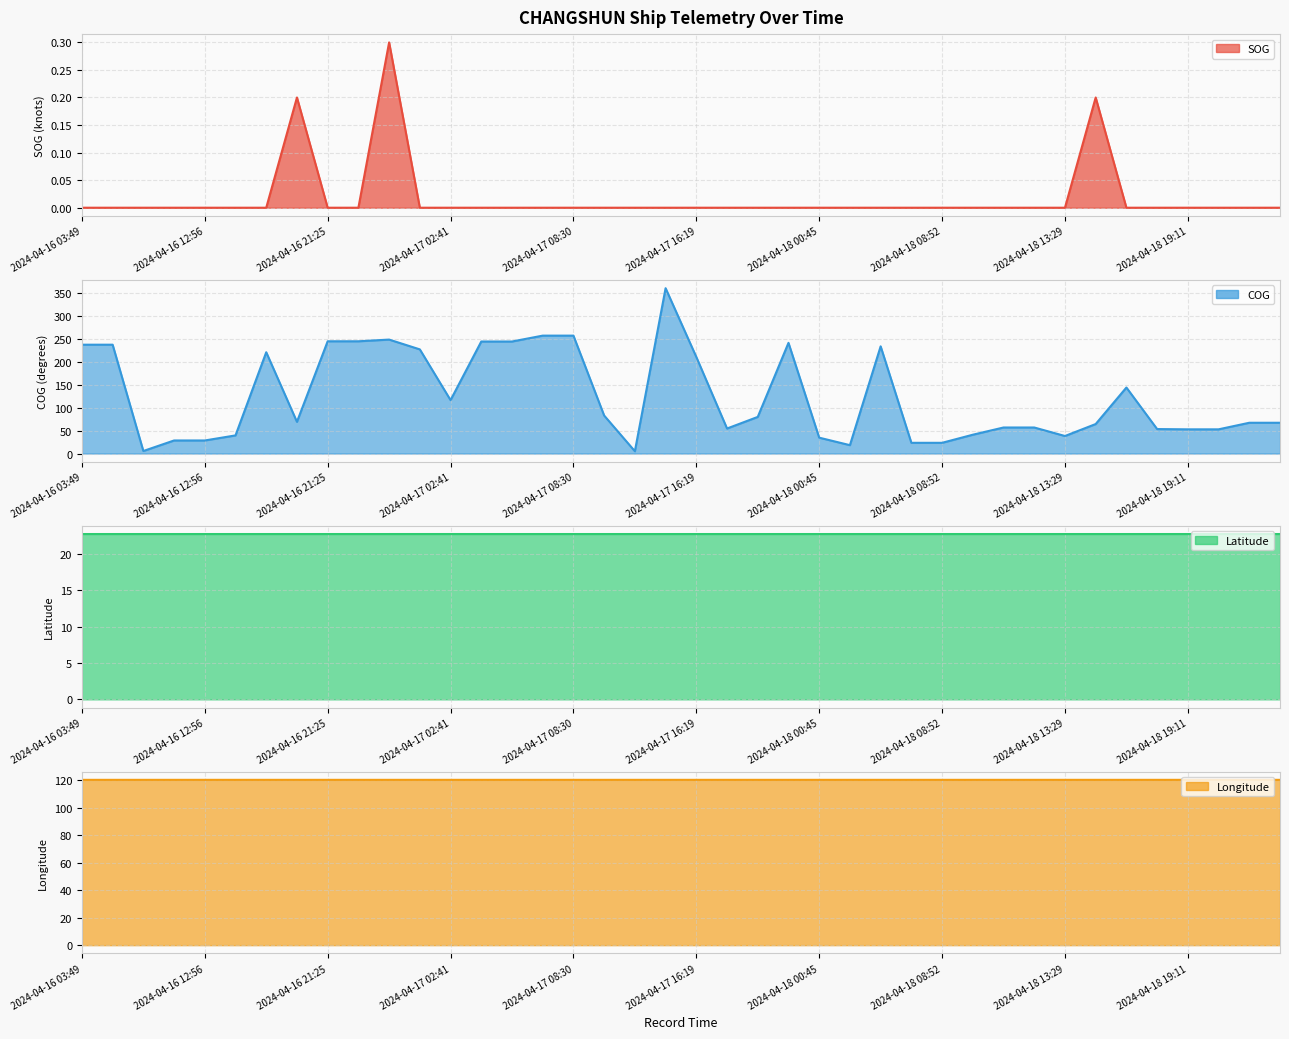

At which label is Longitude closest to 120?

2024-04-17 00:11